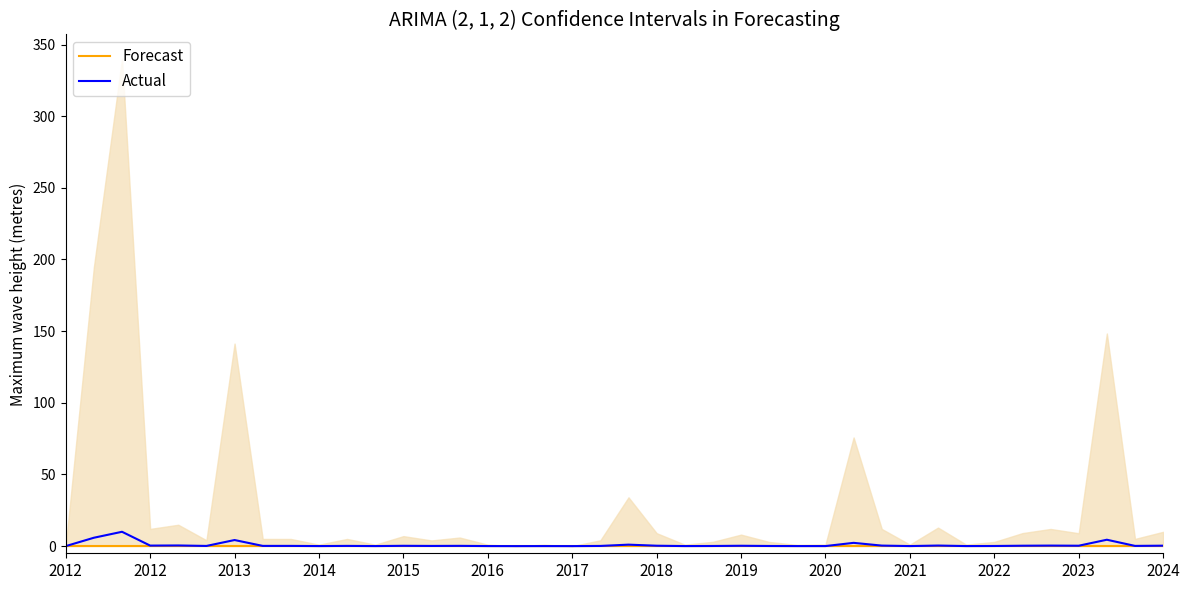

What is the difference between the highest and lowest values at 2022?

0.1